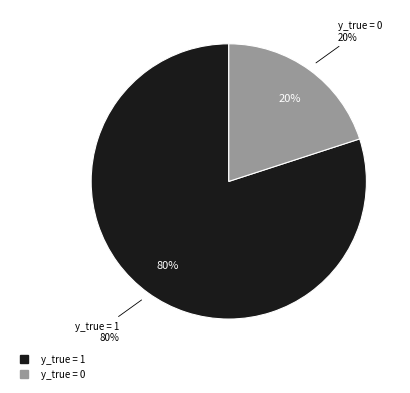

What percentage is the y_true = 0 slice, to the nearest percent?

20%